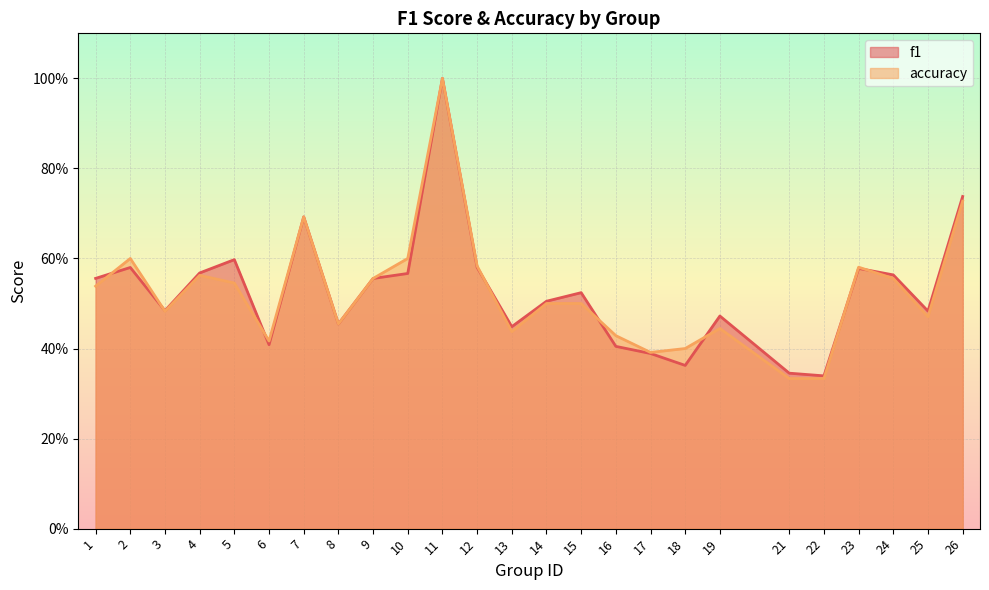

Between 6 and 23, which series saw the biggest shift?

f1